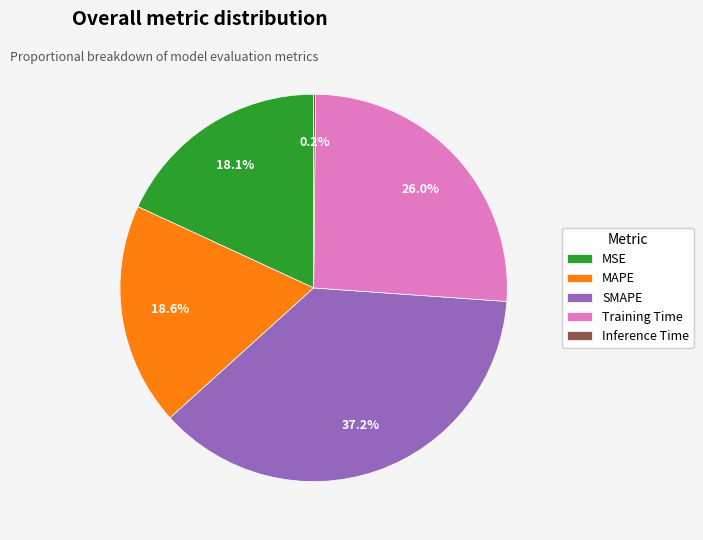

Is there a majority slice in this chart?

No